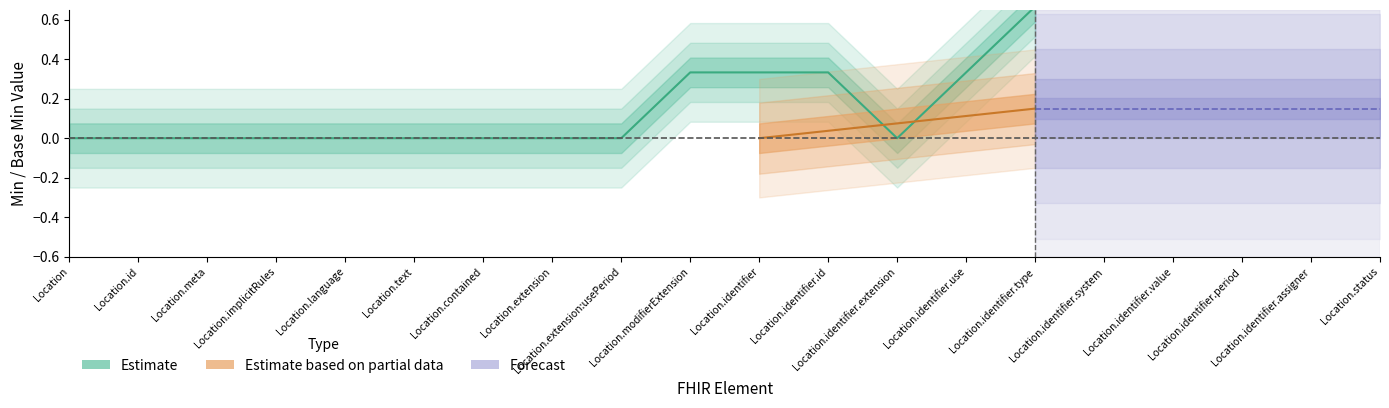

What are all the series names shown in the legend?

Estimate, Estimate based on partial data, Forecast